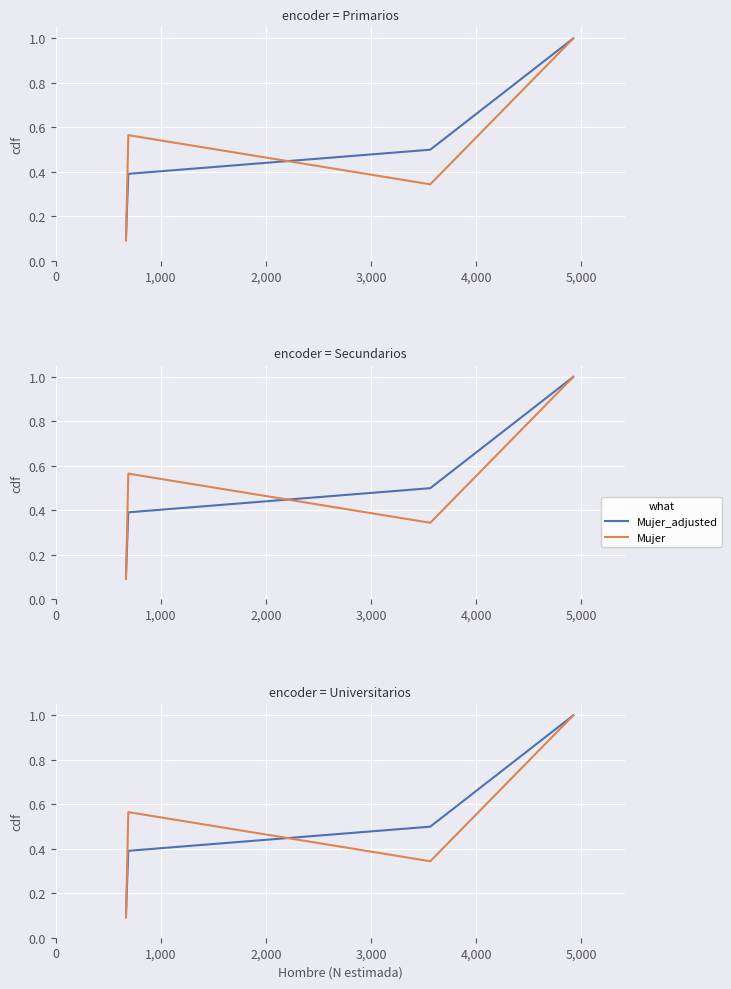

How many categories are shown in the chart?

4